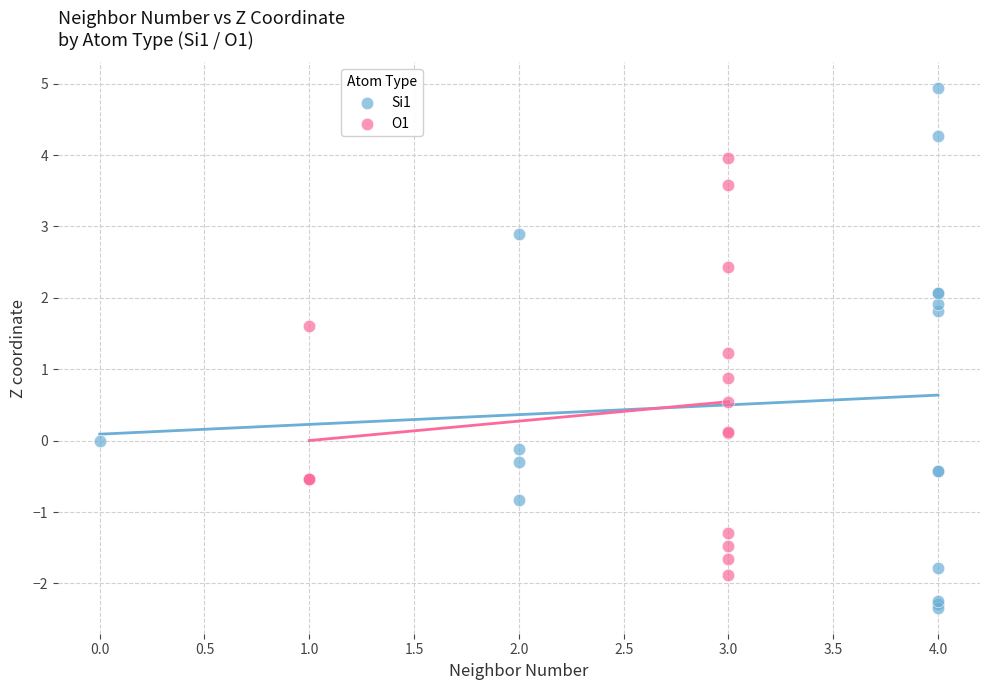

Which series has the largest Y range (max minus min)?

Si1